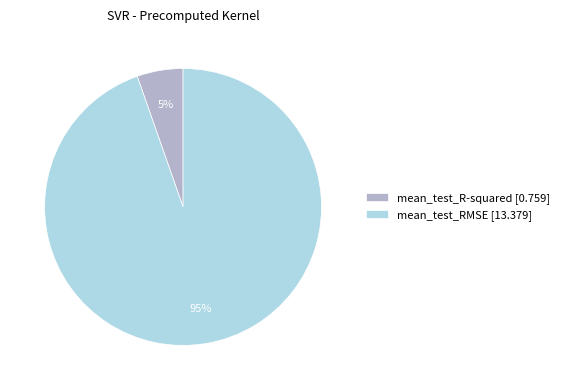

To the nearest percent, what portion does mean_test_R-squared represent?

5%